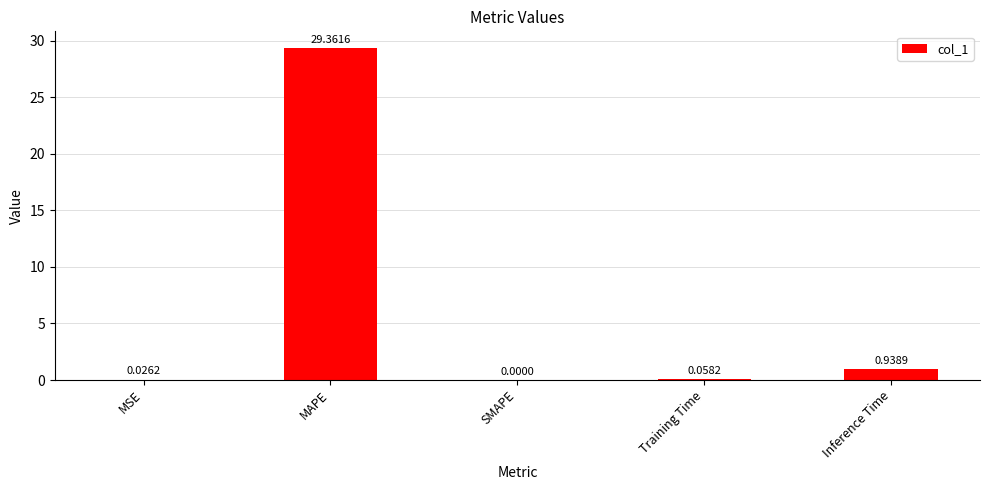

The chart shows a value of 44.1 at MAPE. True or false?

False